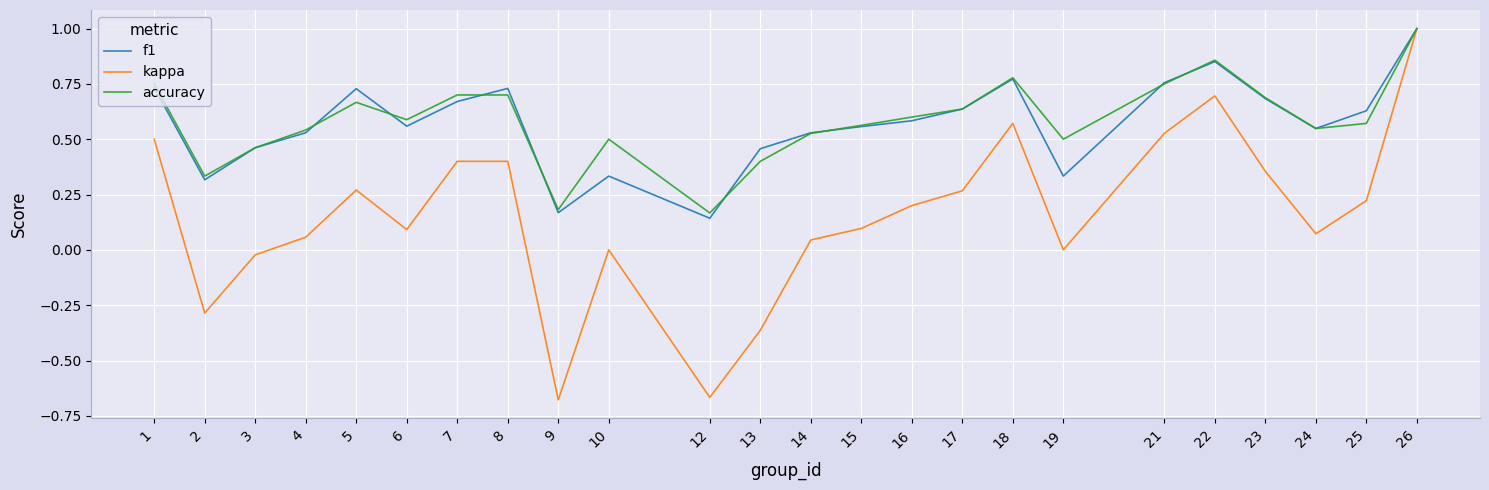

Which category has the highest value in the kappa series?

26